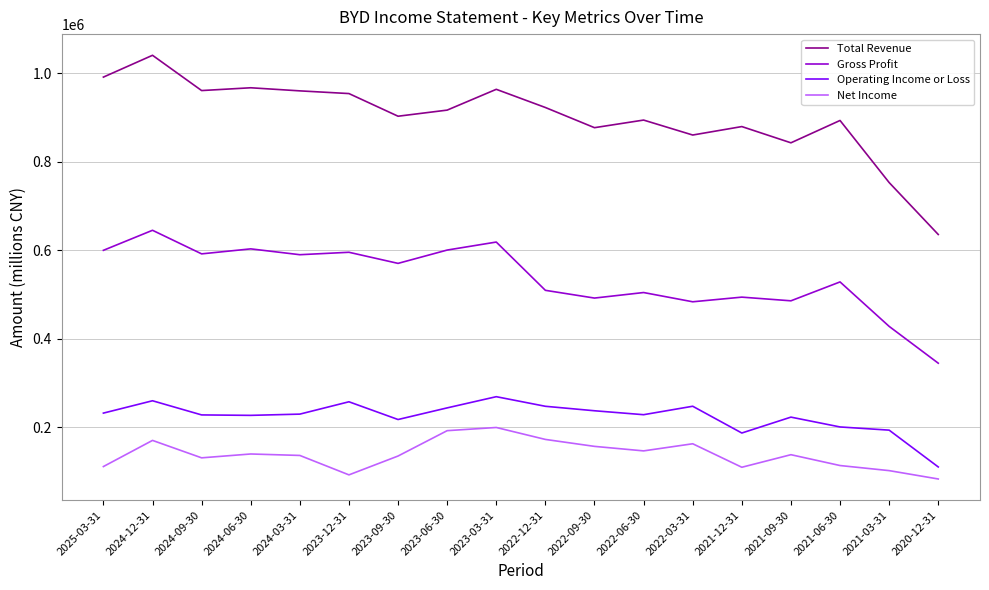

Rank the series by their maximum value, from lowest to highest.

Net Income, Operating Income or Loss, Gross Profit, Total Revenue